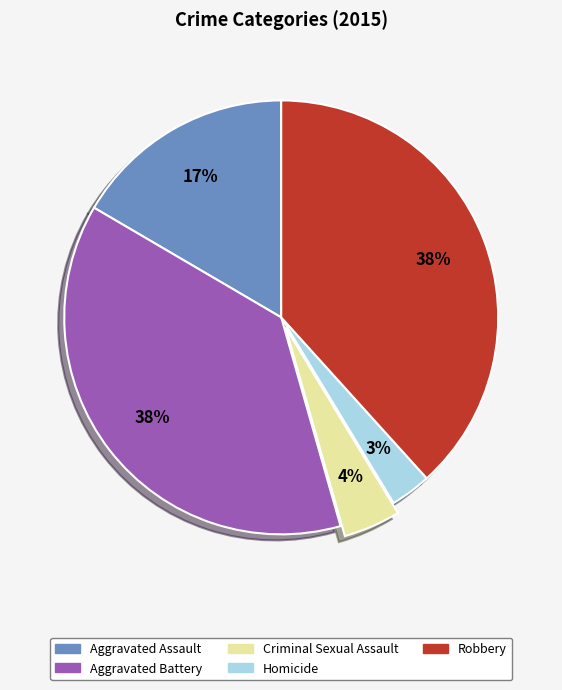

To the nearest percent, what portion does Aggravated Battery represent?

38%